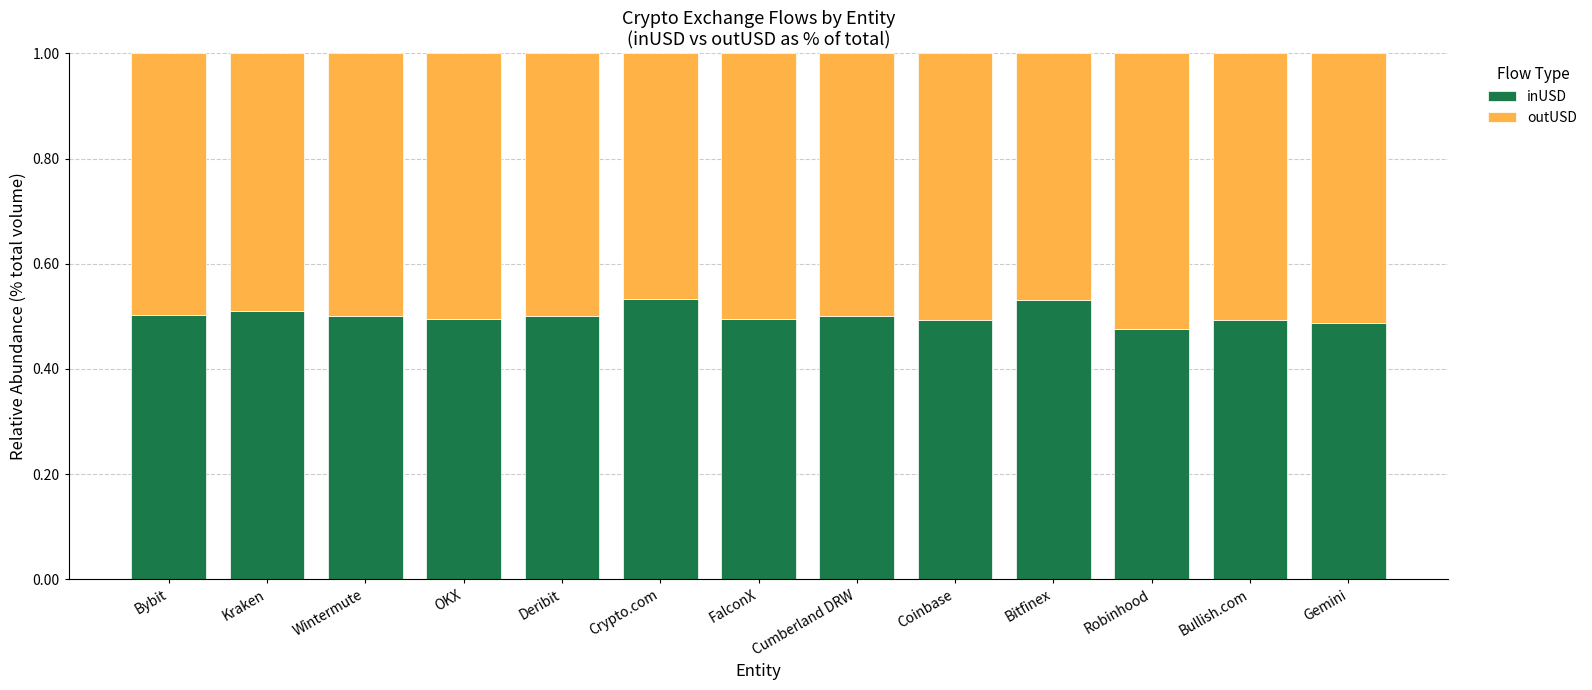

Count the inUSD values in the range 0 to 1.

13